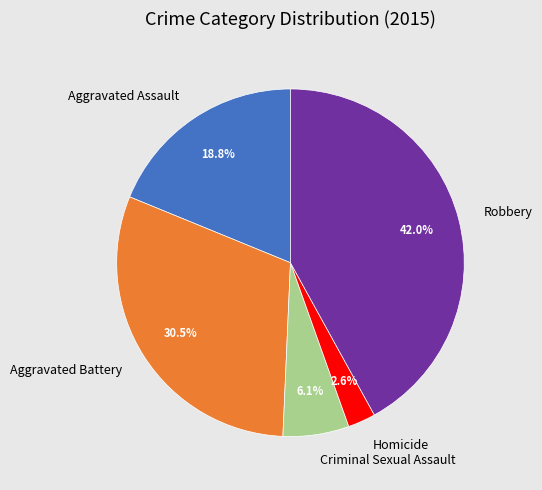

Does Aggravated Battery account for over 50% of the chart?

No